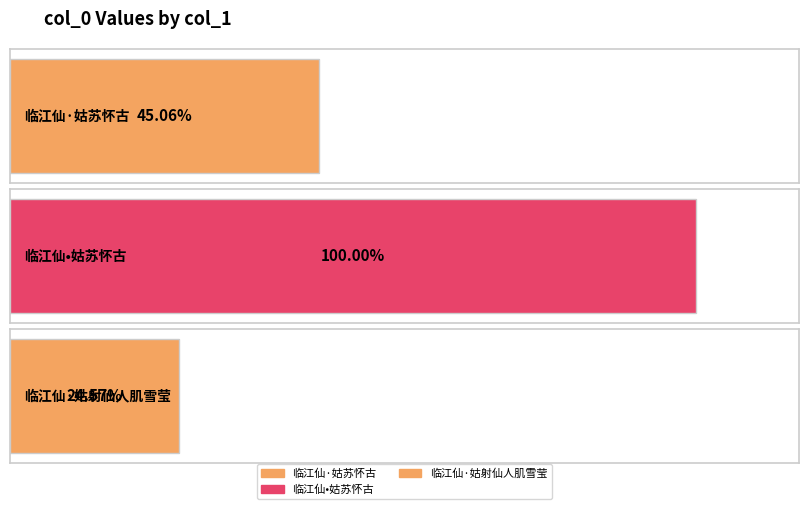

Approximately how many times larger is the value at 临江仙·姑射仙人肌雪莹 compared to 临江仙•姑苏怀古?

0.2